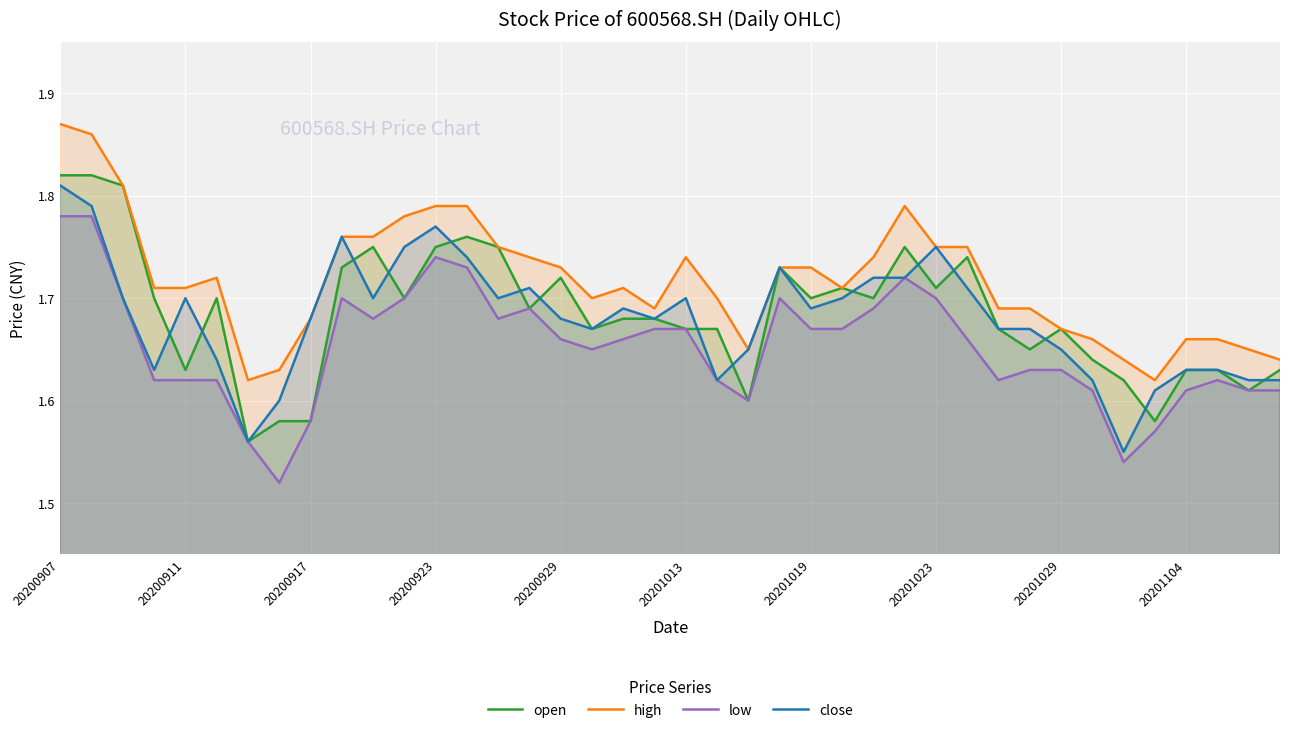

True or false: close and low cross at least once.

False